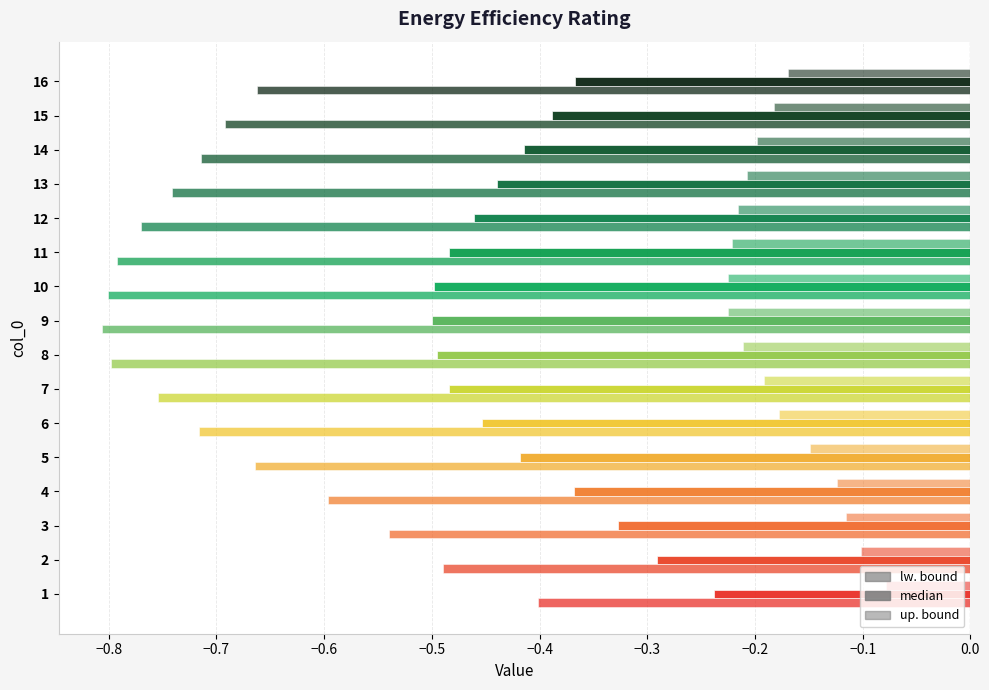

At which category is the sum across all series the highest?

1